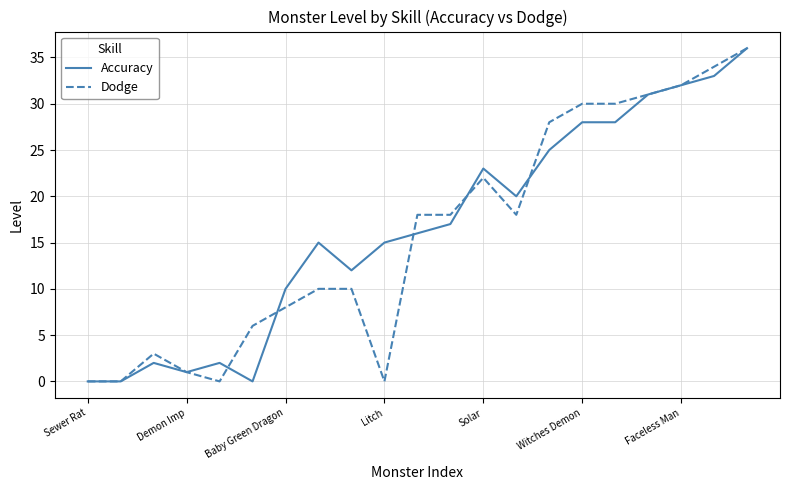

What is the greatest value displayed?

36